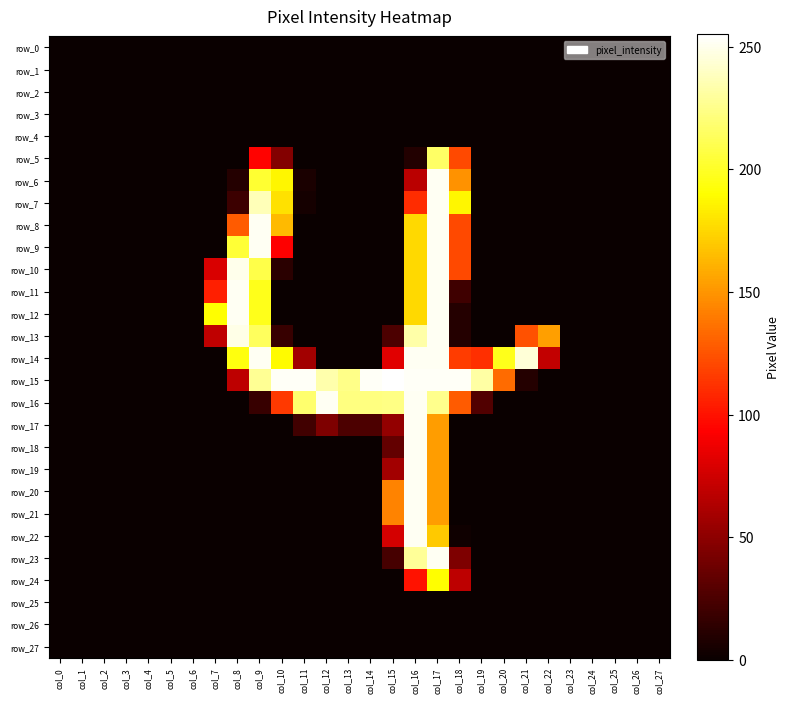

Is the value of row_5 at col_16 greater than the value of row_8 at col_16?

No